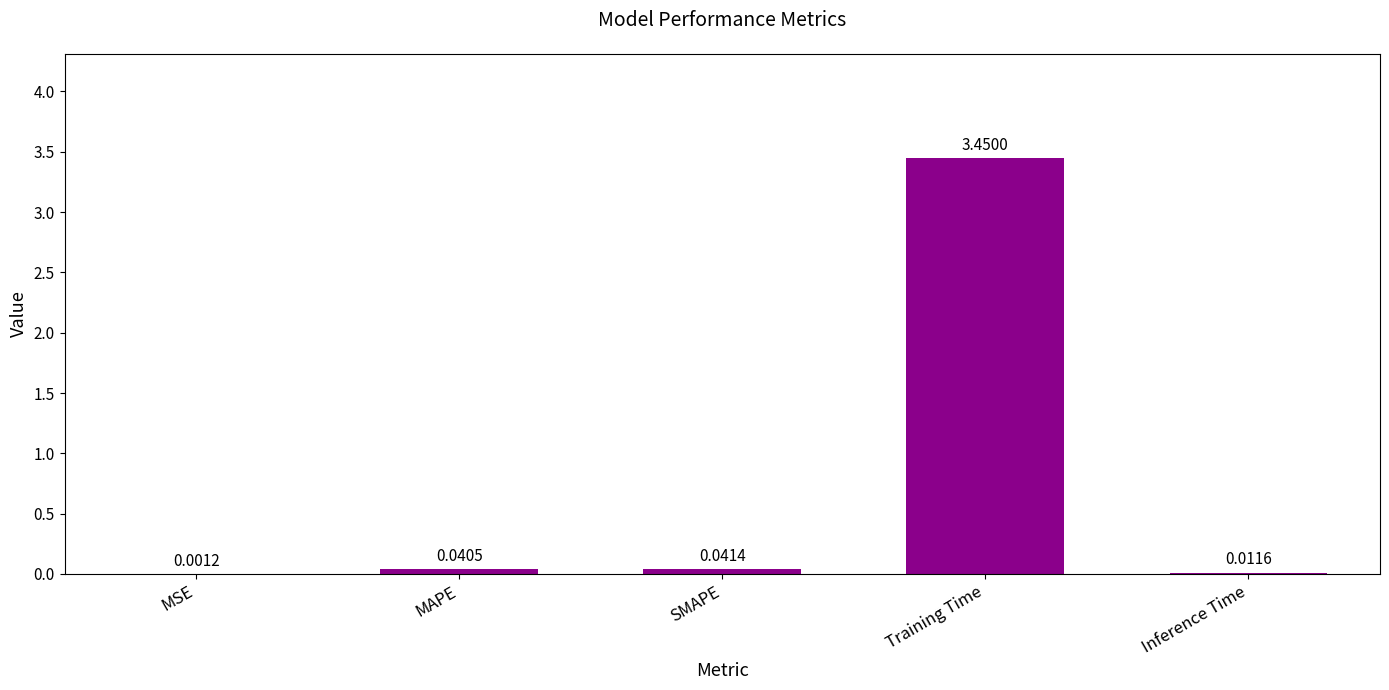

Are the bars horizontal?

No